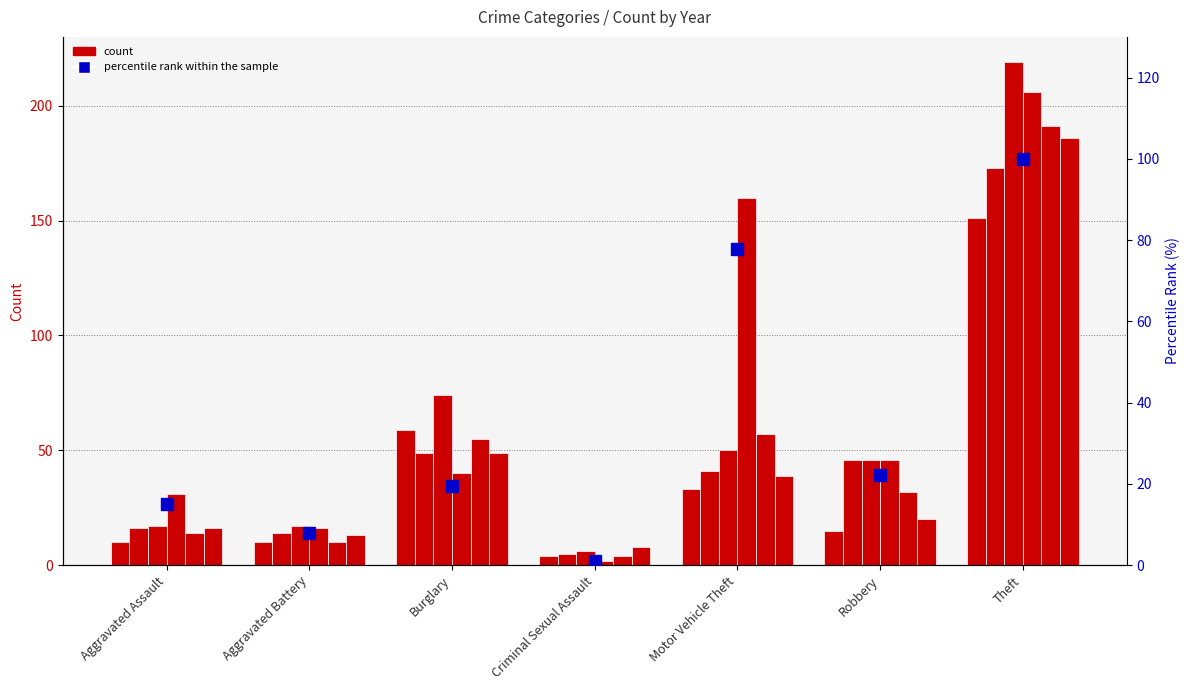

How many categories are shown in the chart?

7